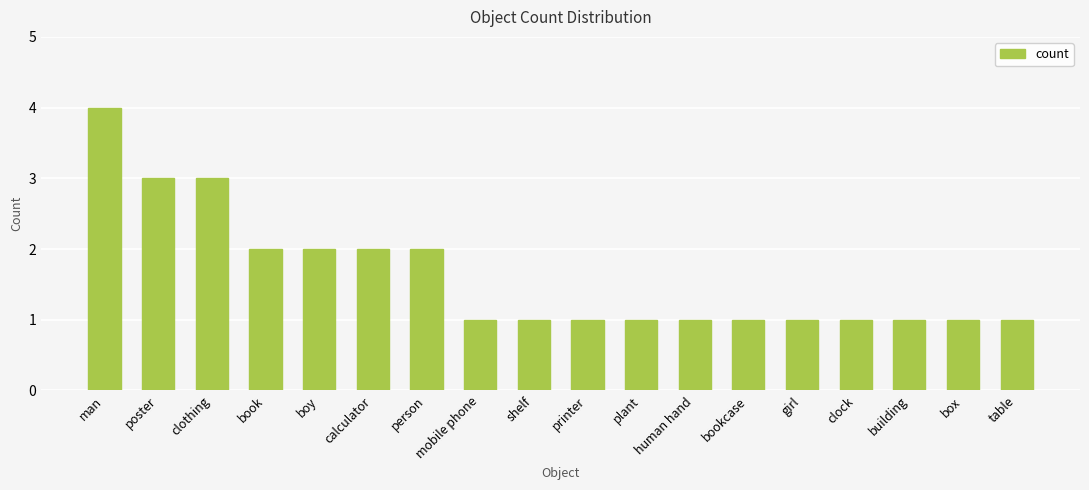

Which has a higher value, man or person?

man